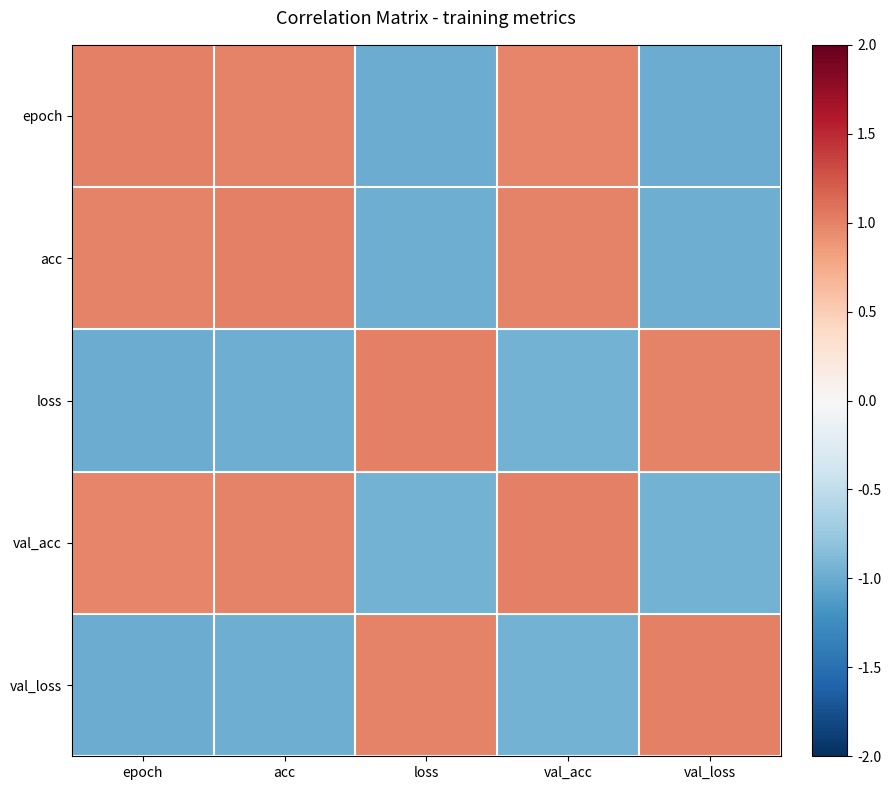

Which series has the largest total across all categories?

val_acc